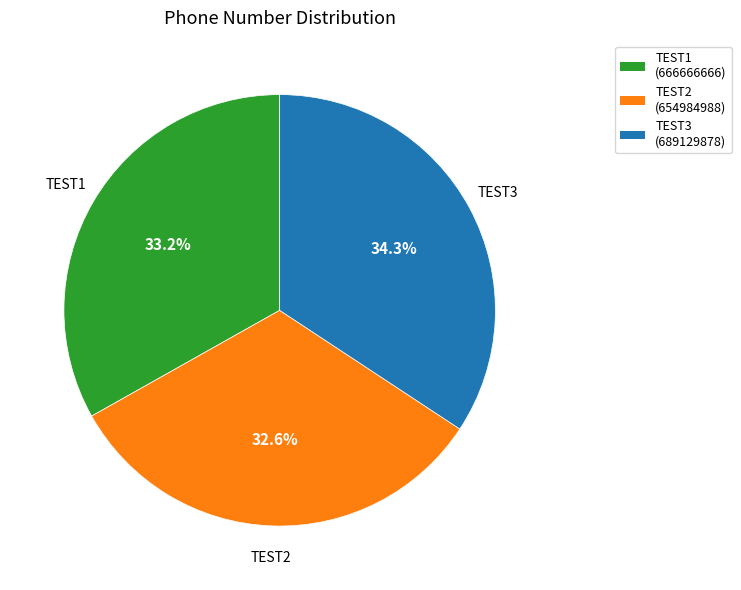

Does TEST3 account for over 50% of the chart?

No